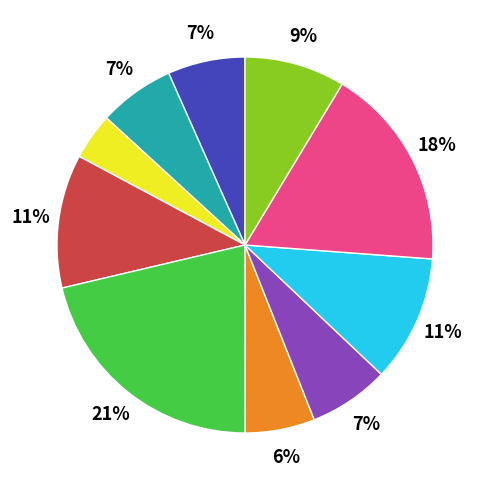

Is there any slice that represents more than half of the pie?

No